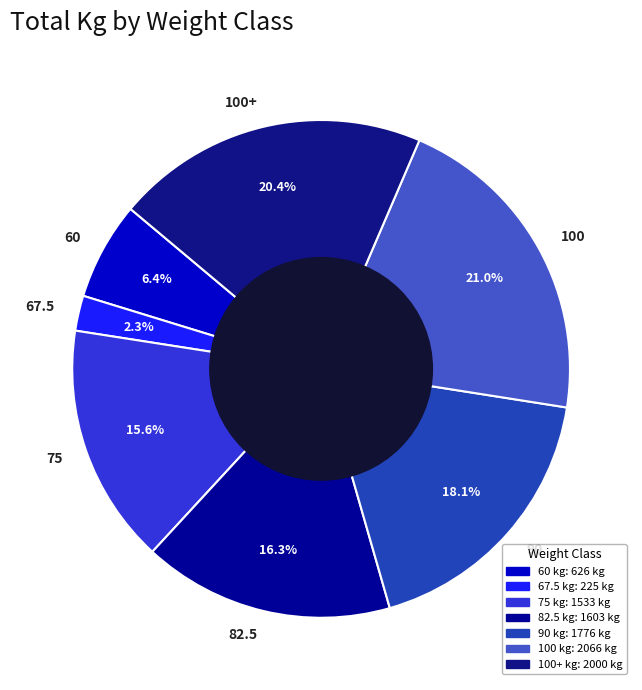

To the nearest percent, what is the combined percentage of 100+ and 82.5?

37%